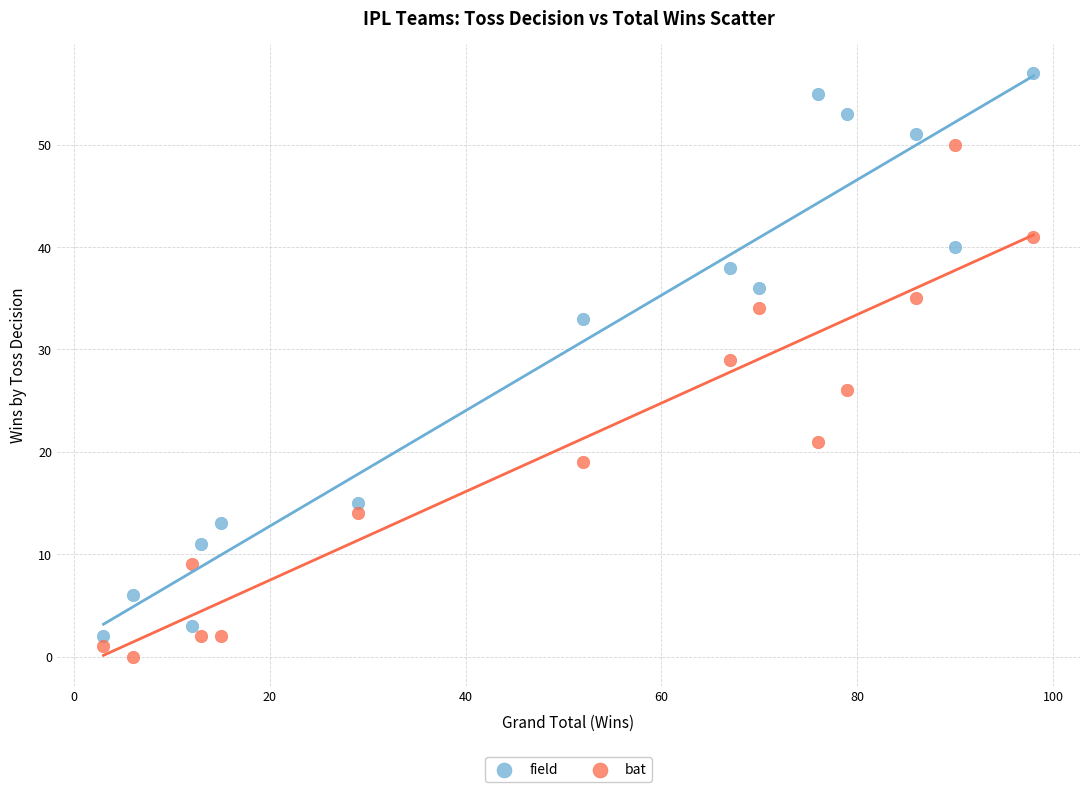

What is the X range (max minus min) for the scatter plot?

95